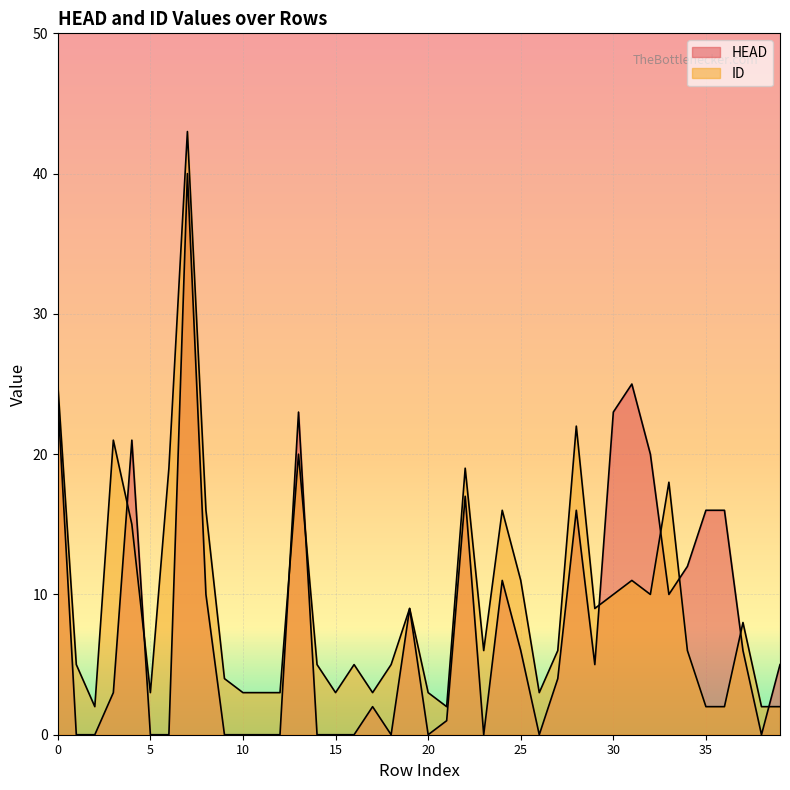

Rank the series at 8 from lowest to highest value.

HEAD, ID